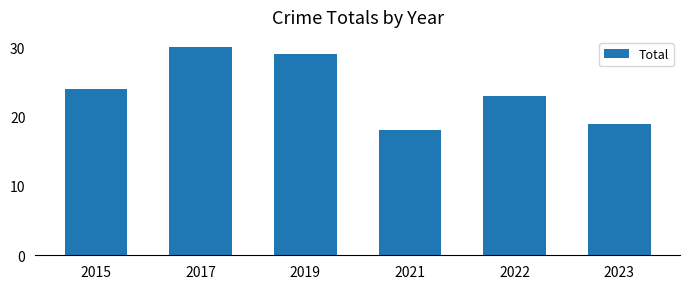

List the labels in order of value, smallest first.

2021, 2023, 2022, 2015, 2019, 2017